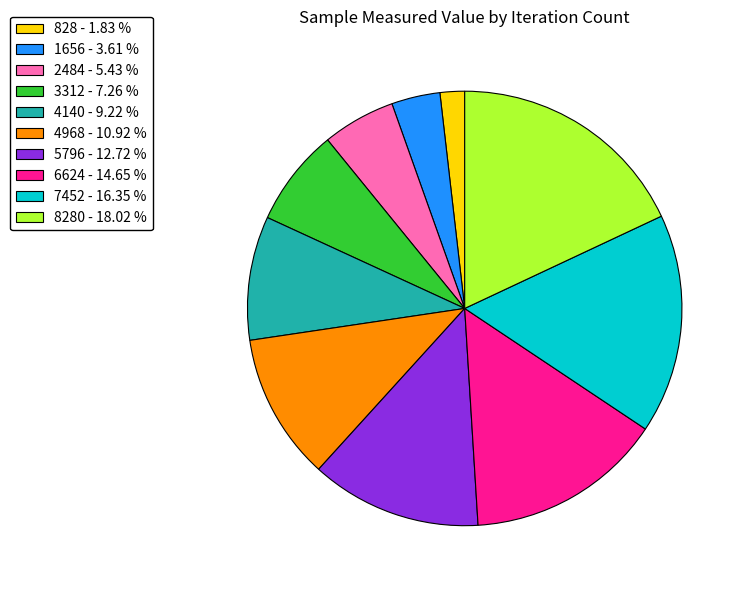

Do 8280 - 18.02 % and 5796 - 12.72 % together represent more than half of the pie?

No